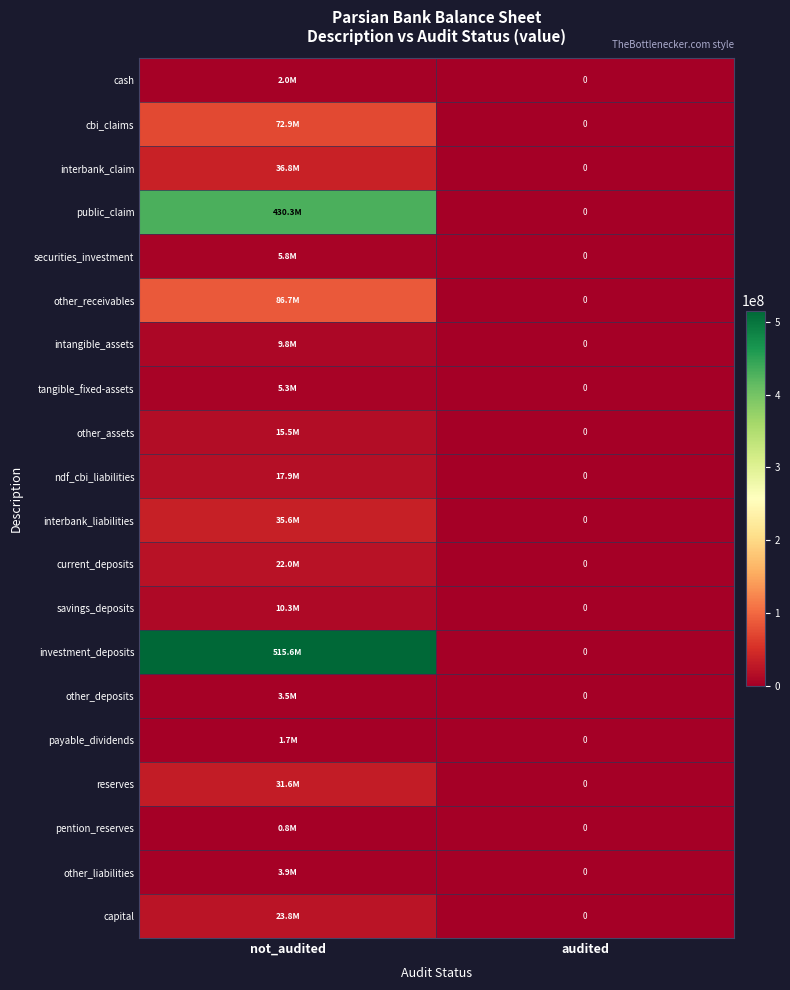

How many data points does each series have?

2